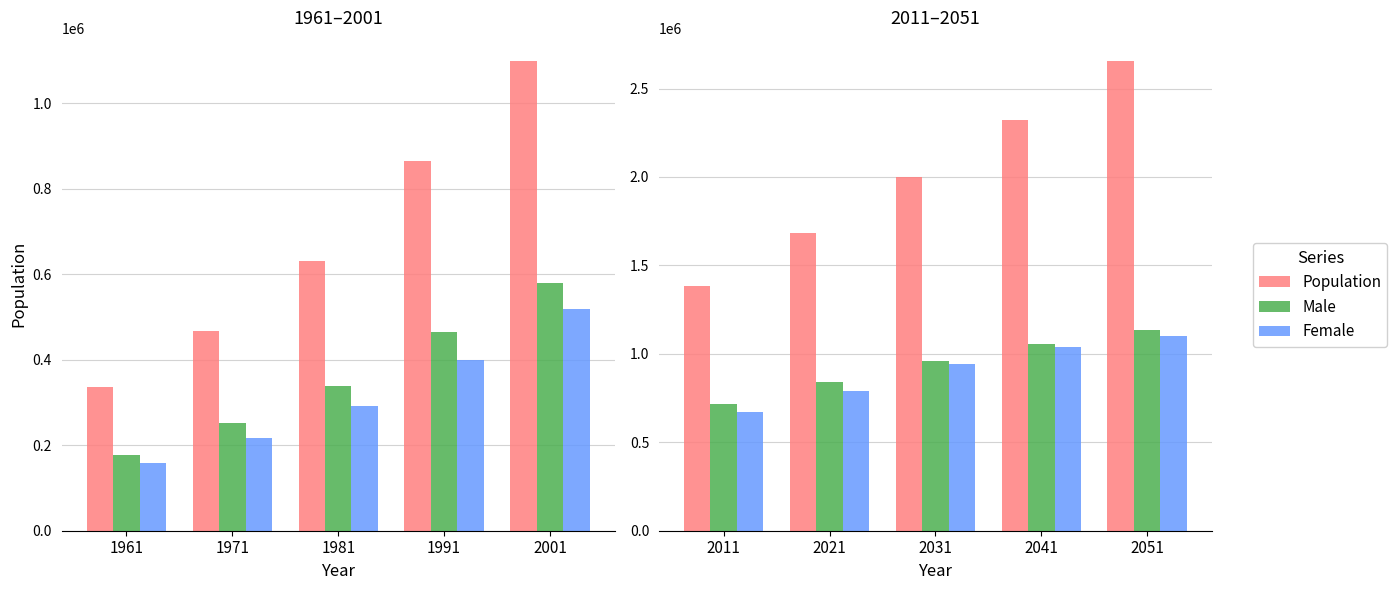

What is the difference between the maximum and second lowest values in the Male series?

292614